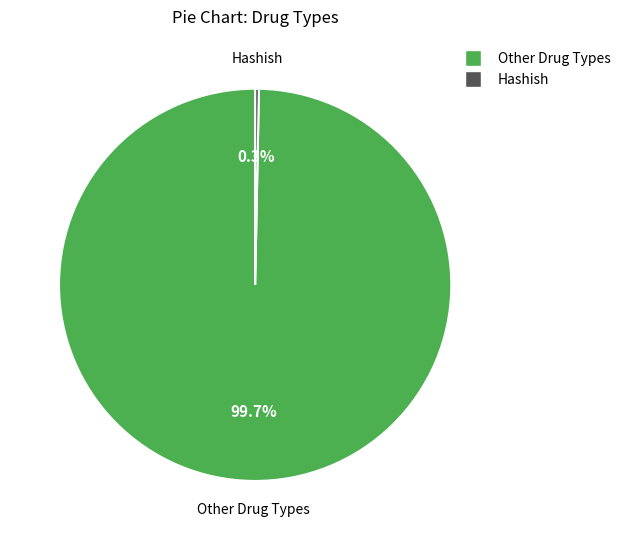

Is there any slice that represents more than half of the pie?

Yes